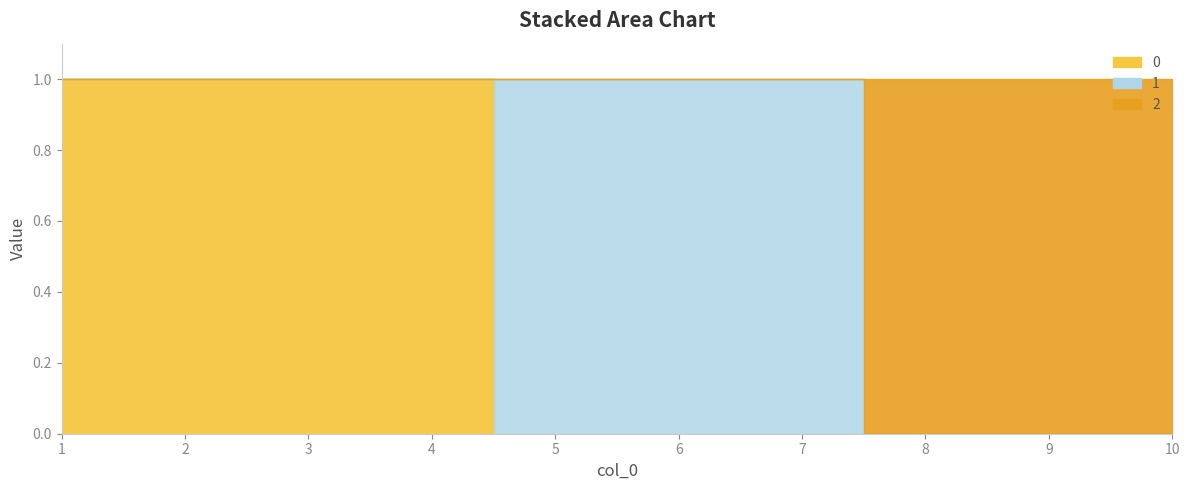

What is the difference between the 0 values at 2 and 6?

1